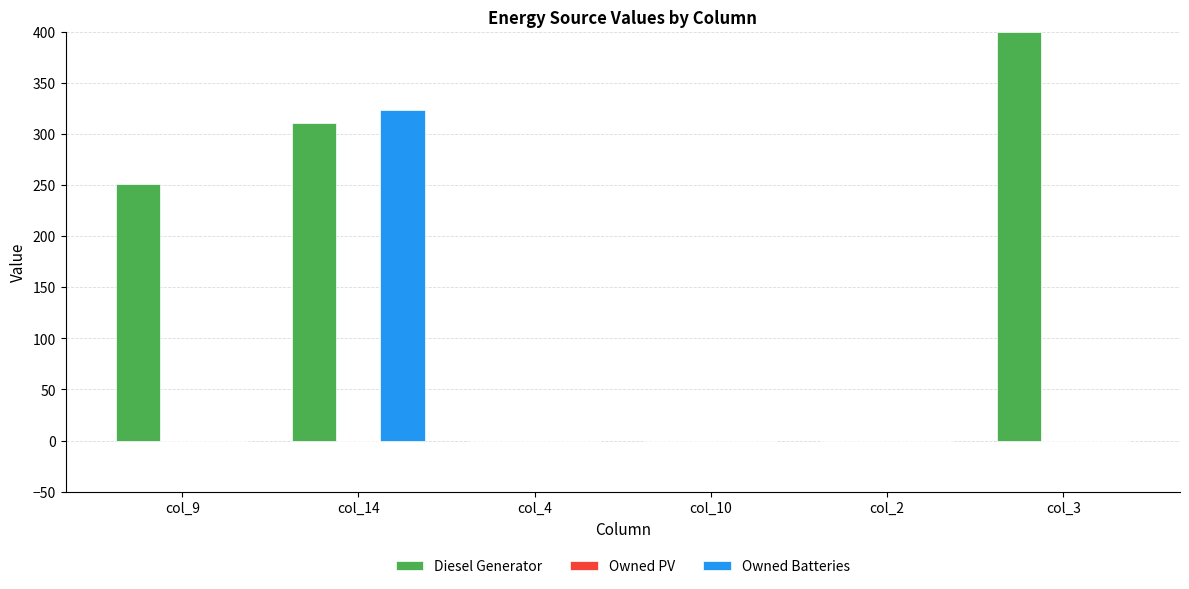

Reading right to left, what are all the values shown in this chart?

Diesel Generator: col_3=400	col_2=0	col_10=0	col_4=0	col_14=311	col_9=251
Owned Batteries: col_3=0	col_2=0	col_10=0	col_4=0	col_14=323	col_9=0